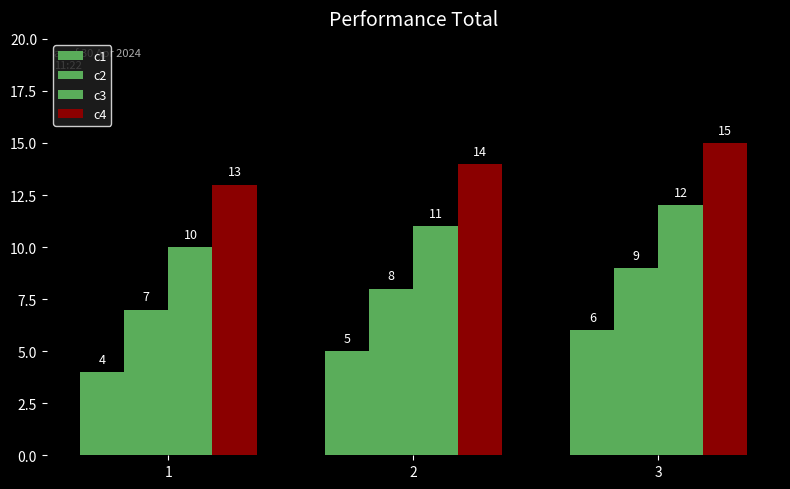

How many bars are there in total?

12